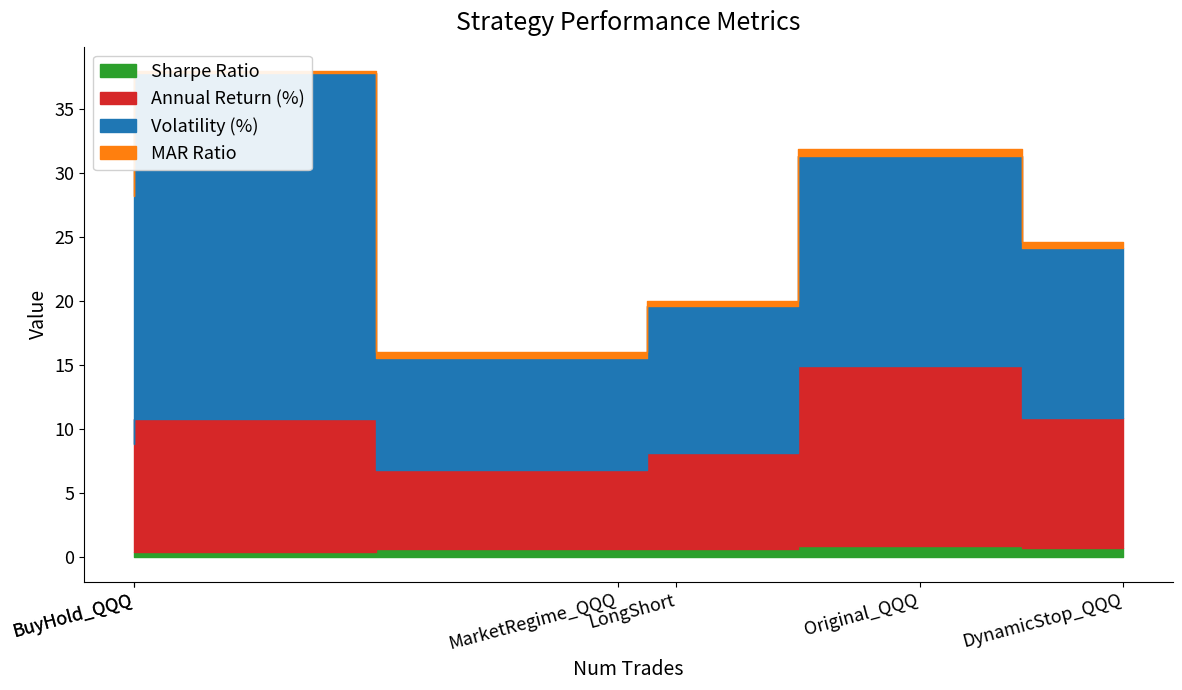

True or false: Annual Return (%) and Volatility (%) cross at least once.

False